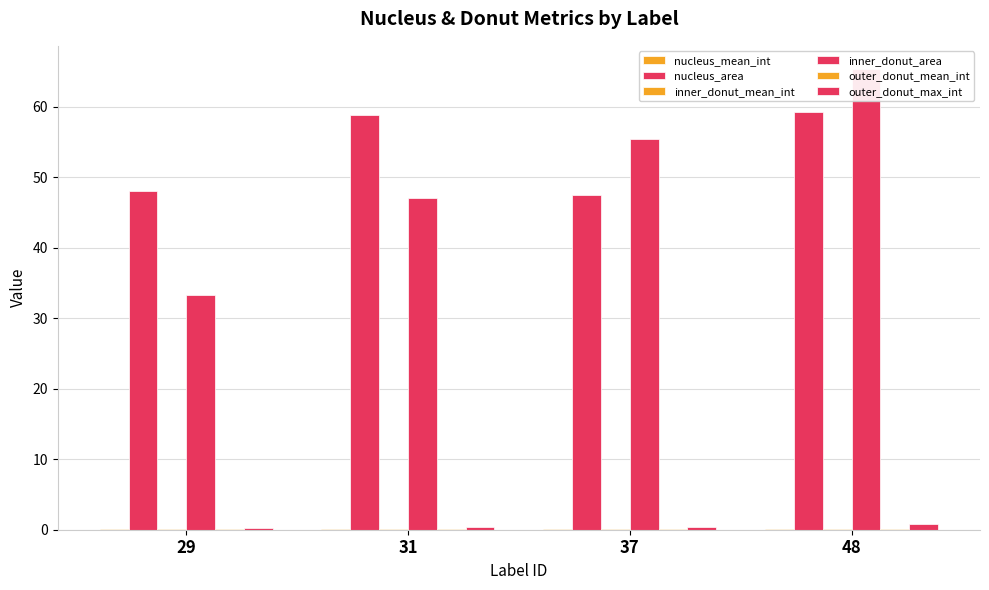

At which label does nucleus_area first exceed 58?

31